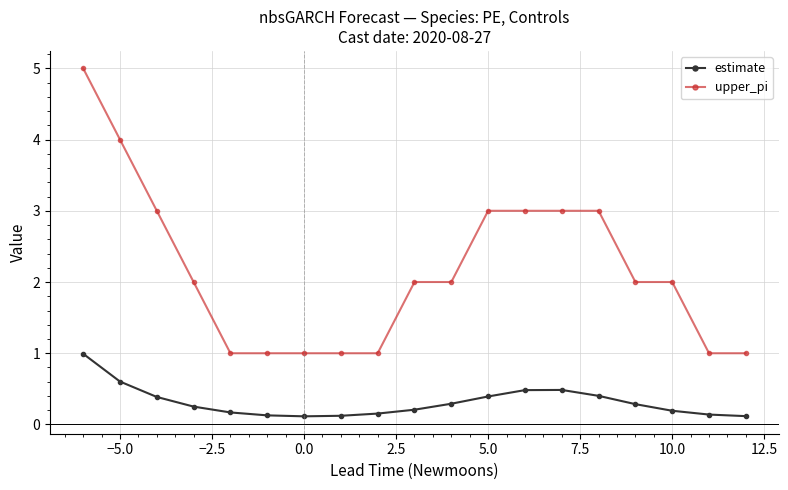

What is the maximum value shown in the chart?

5.0